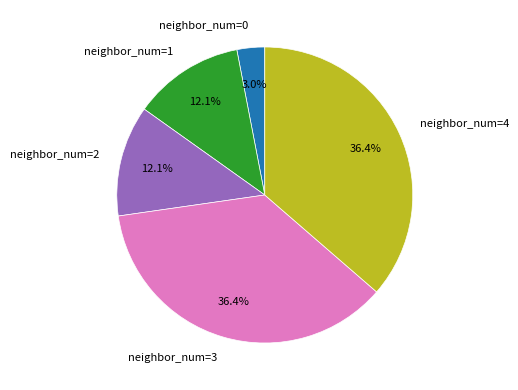

How many slices are in this pie chart?

5